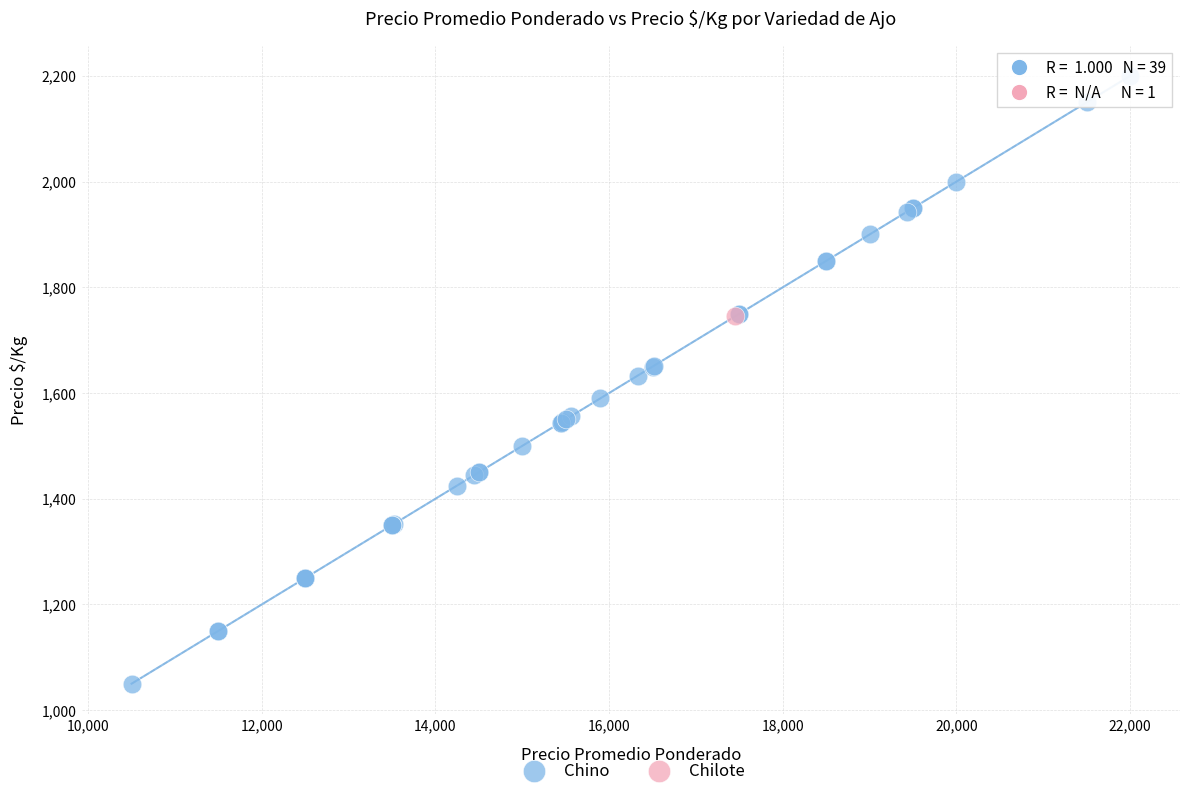

What are all the series names shown in the legend?

Chino, Chilote